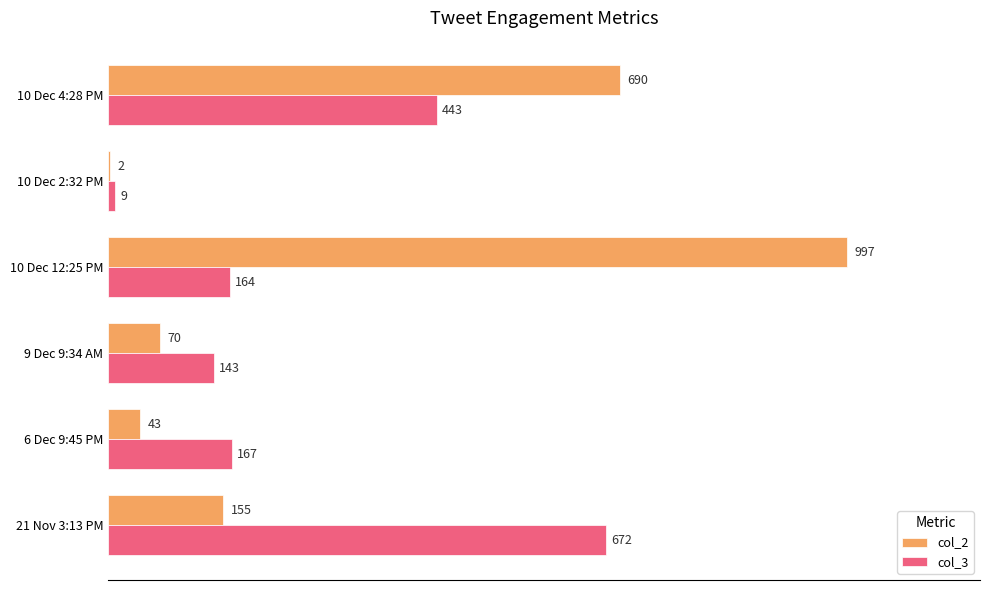

What is the highest value of the col_2 series?

997